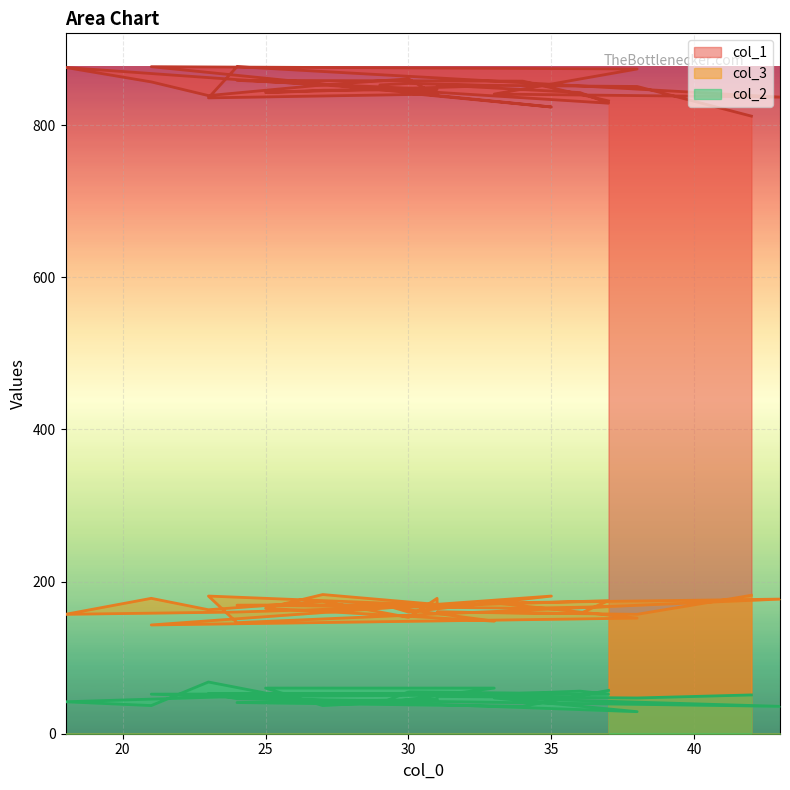

What is the lowest value of the col_1 series?

812